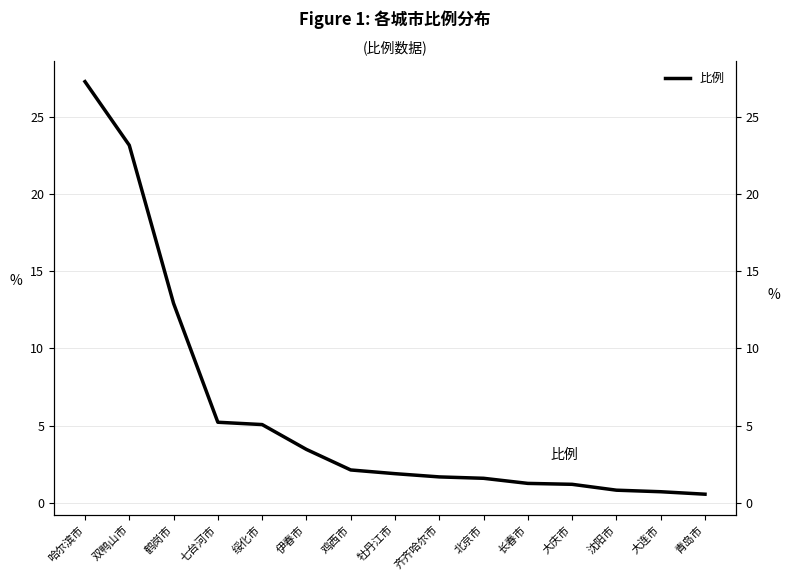

True or false: the data shows 41.3 at 哈尔滨市.

False